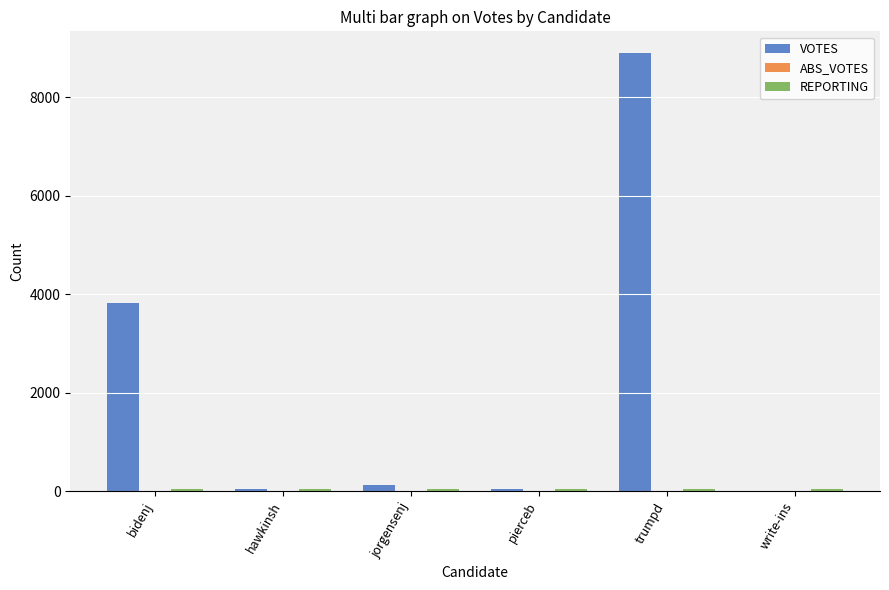

What is the greatest value displayed?

8890